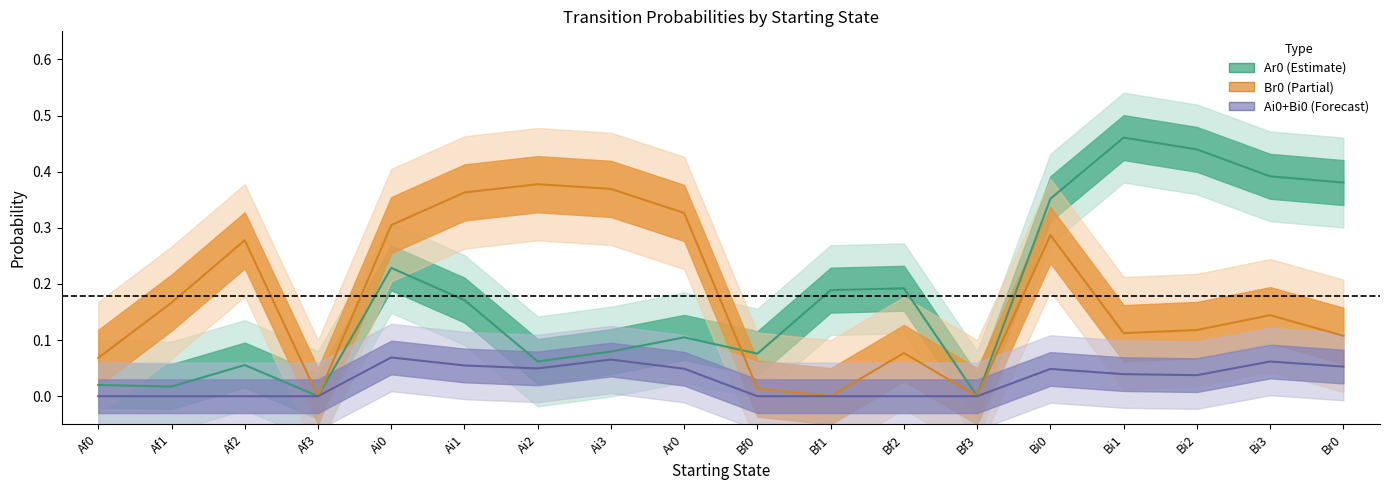

How many categories are shown in the chart?

18